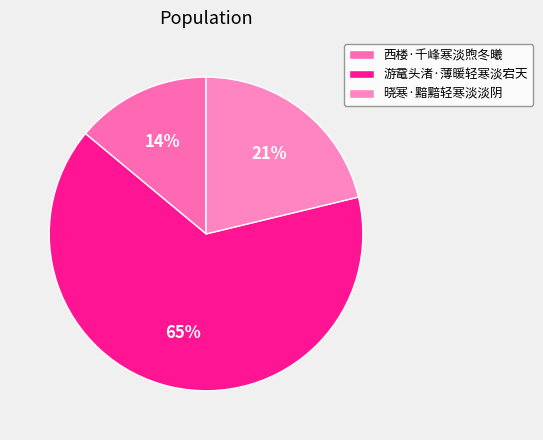

How many slices are in this pie chart?

3